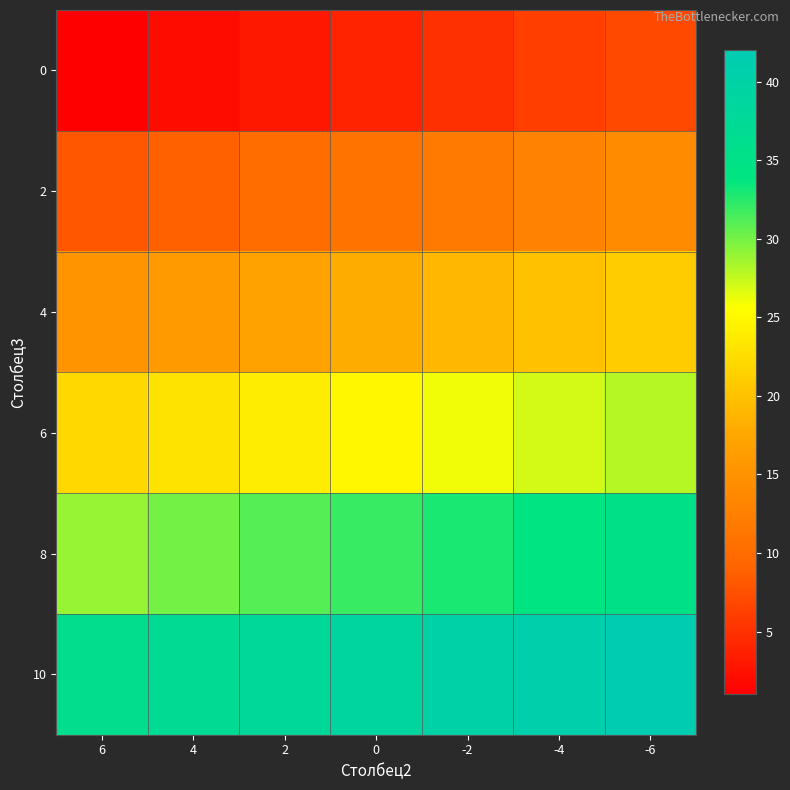

What is the greatest value displayed?

42